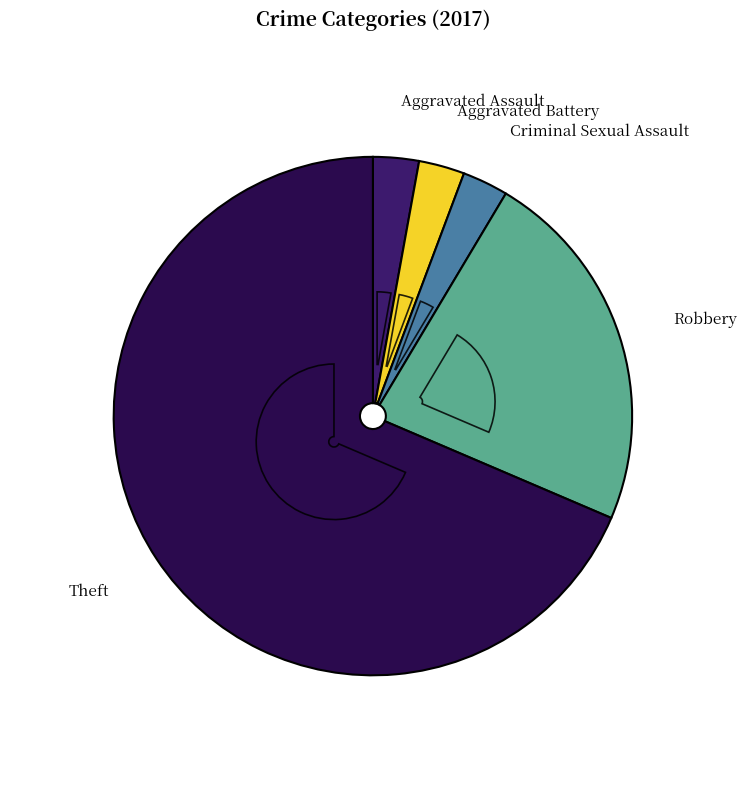

Combined, what portion of the pie is Criminal Sexual Assault and Theft?

71.4%